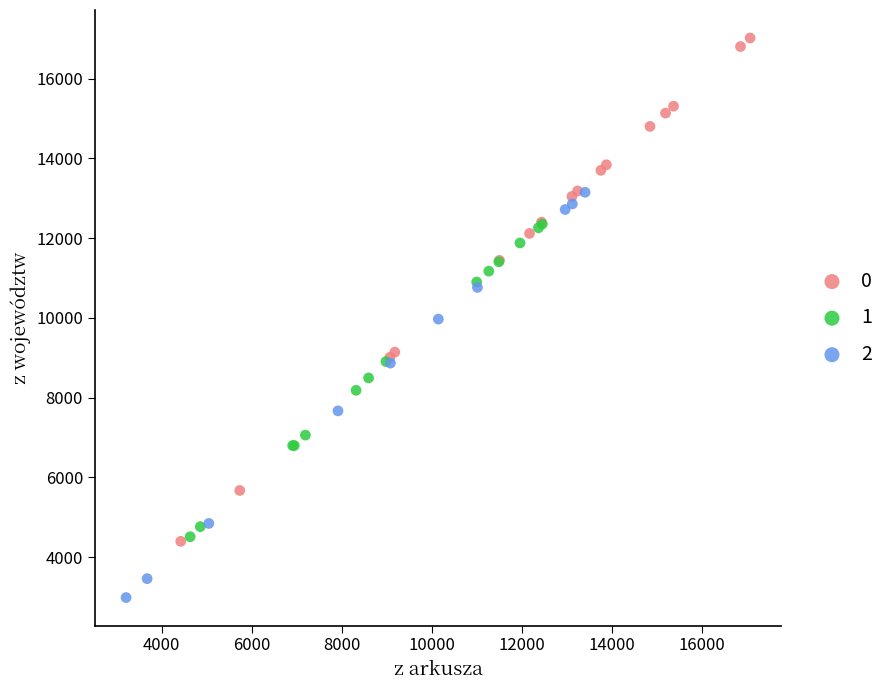

Which series reaches the maximum Y coordinate?

0